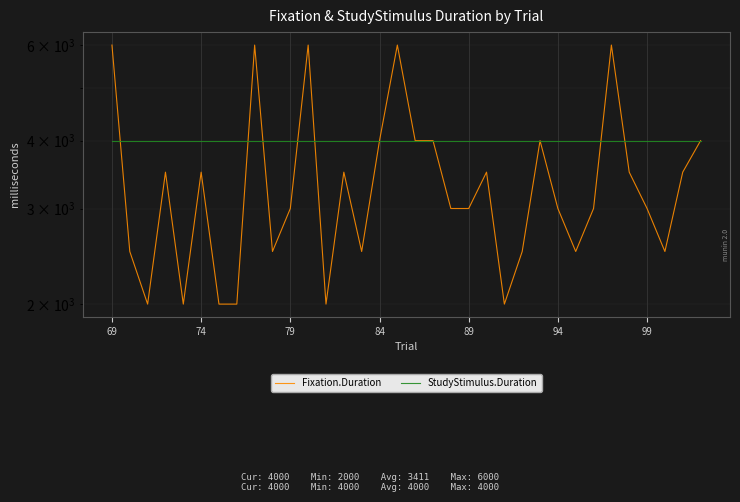

Rank the series by their average value, from lowest to highest.

Fixation.Duration, StudyStimulus.Duration